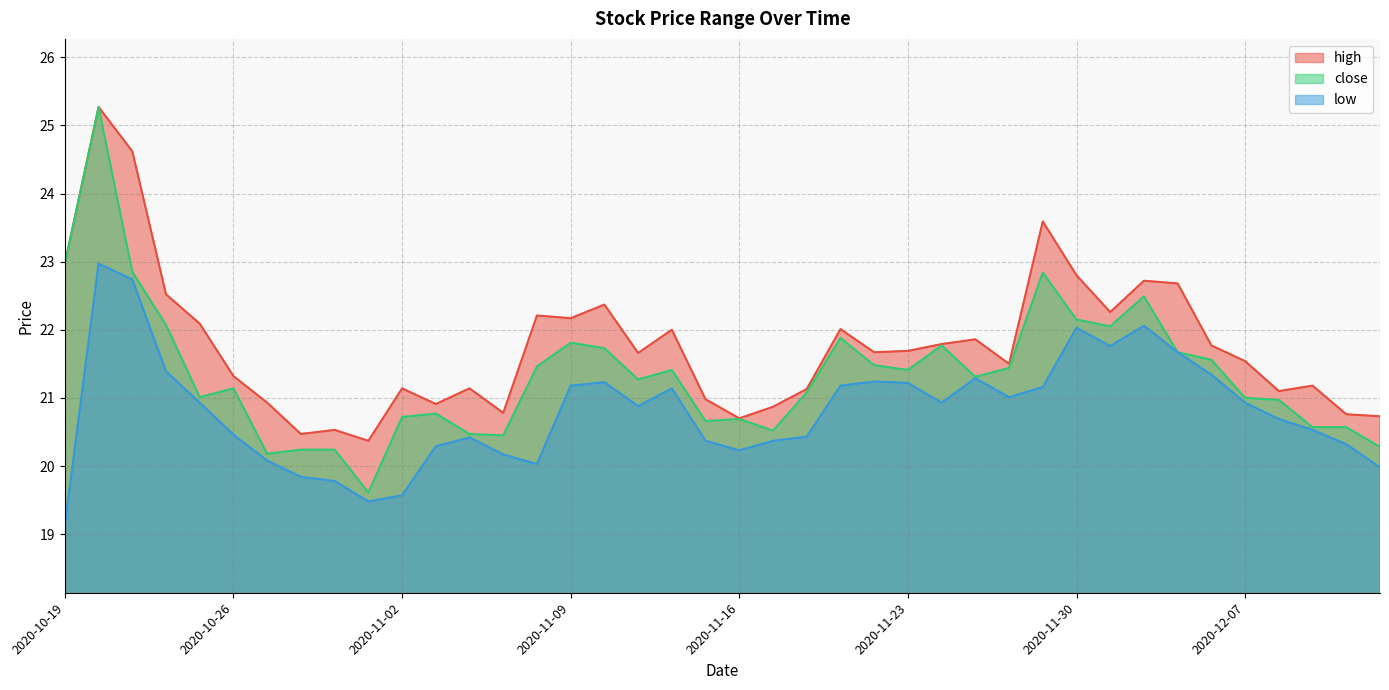

How many data points does each series have?

40